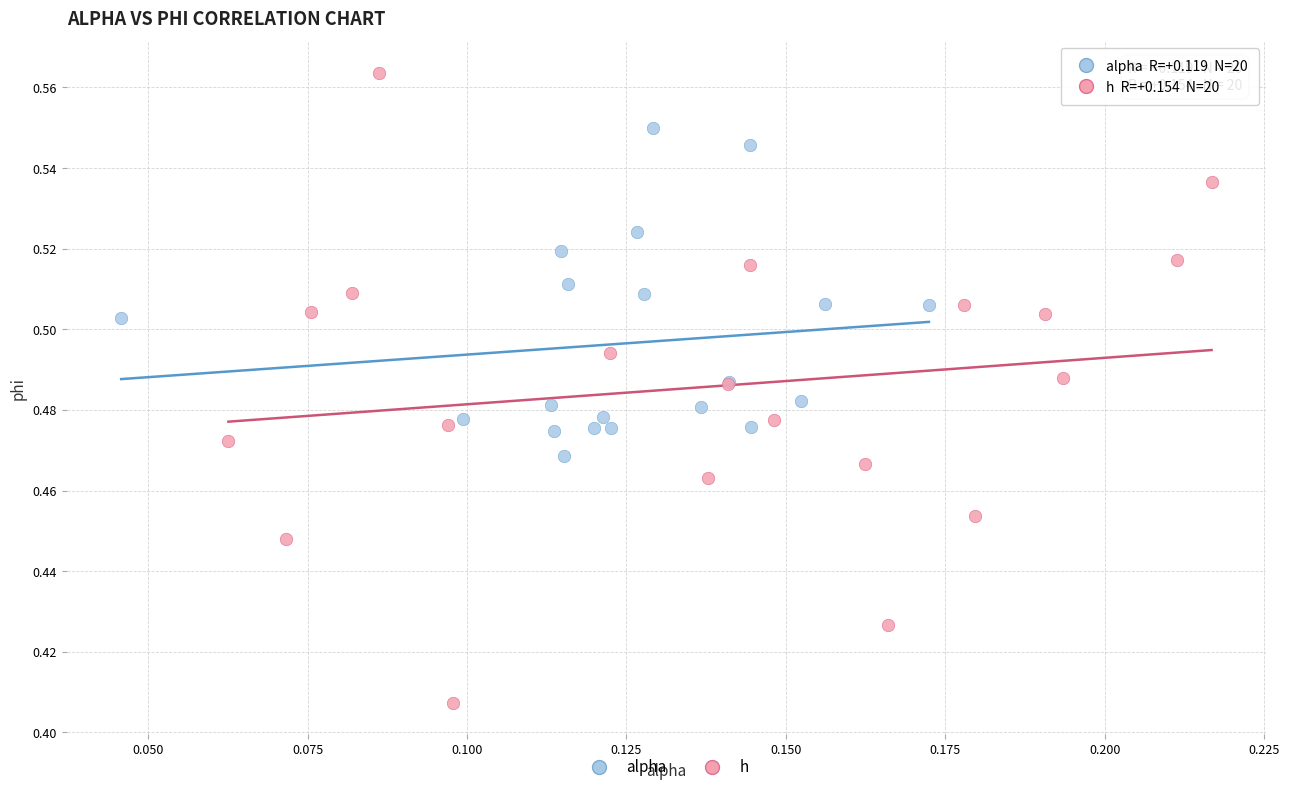

Which series contains the lowest Y value?

h